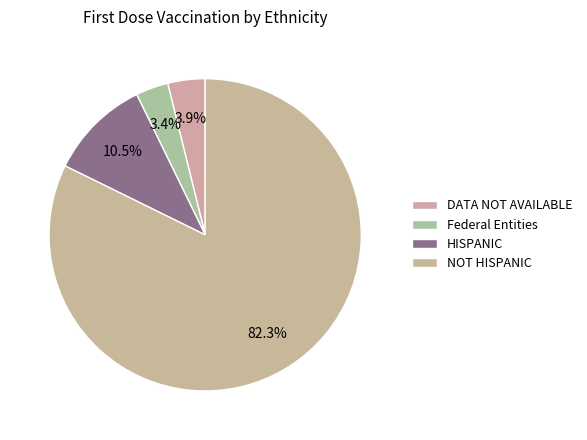

The NOT HISPANIC slice represents 82% of the pie. True or false?

True